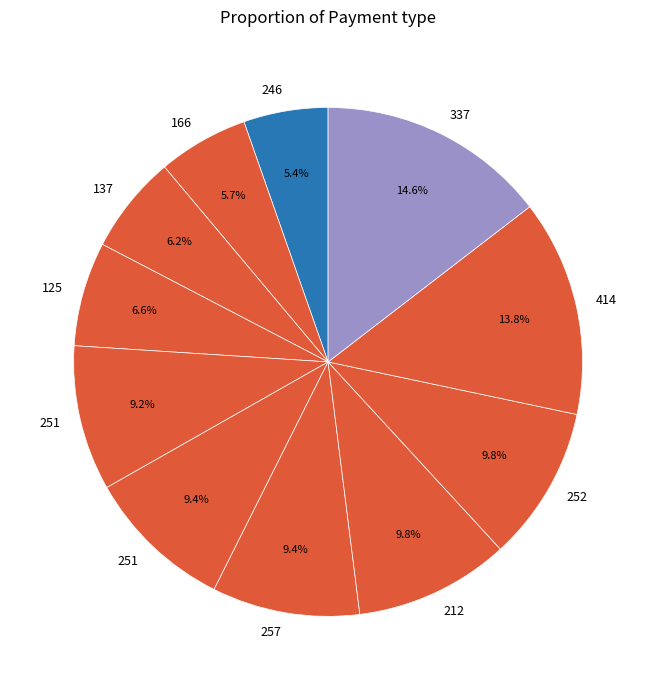

Is there a majority slice in this chart?

No